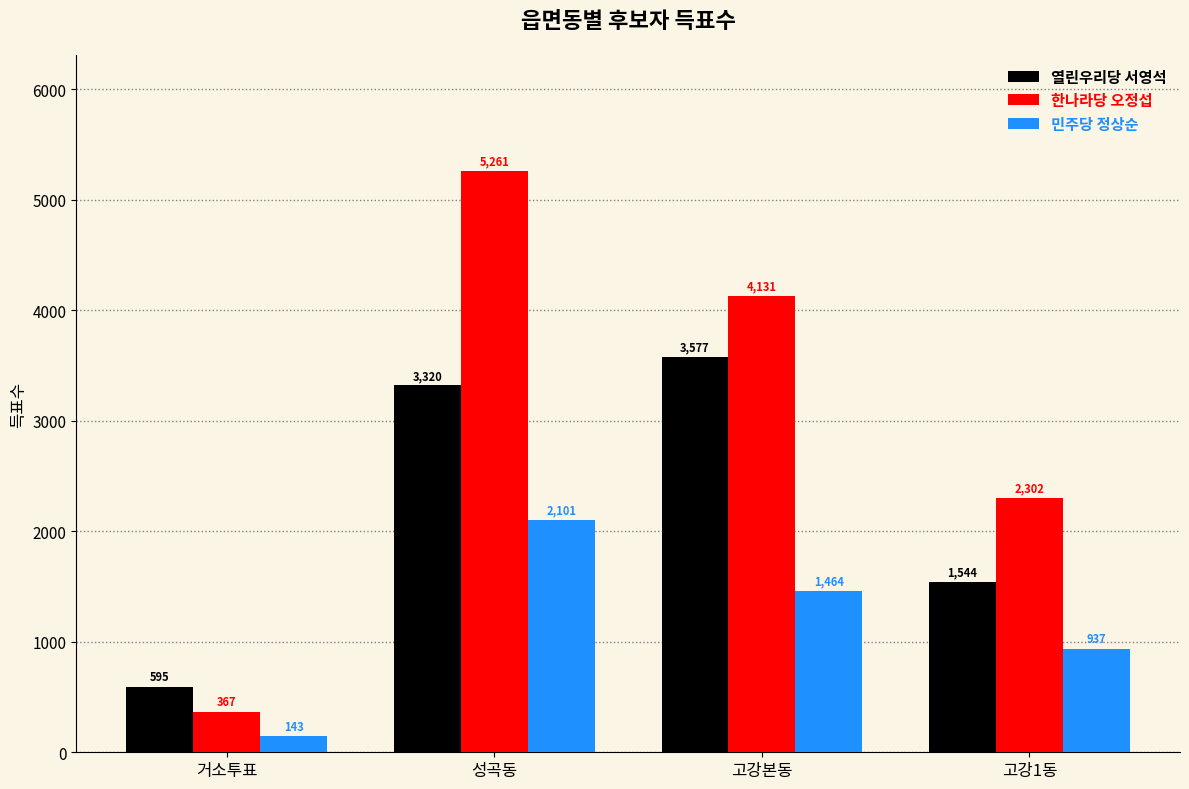

What is the sum of the 민주당 정상순 values at 거소투표 and 고강본동?

1607